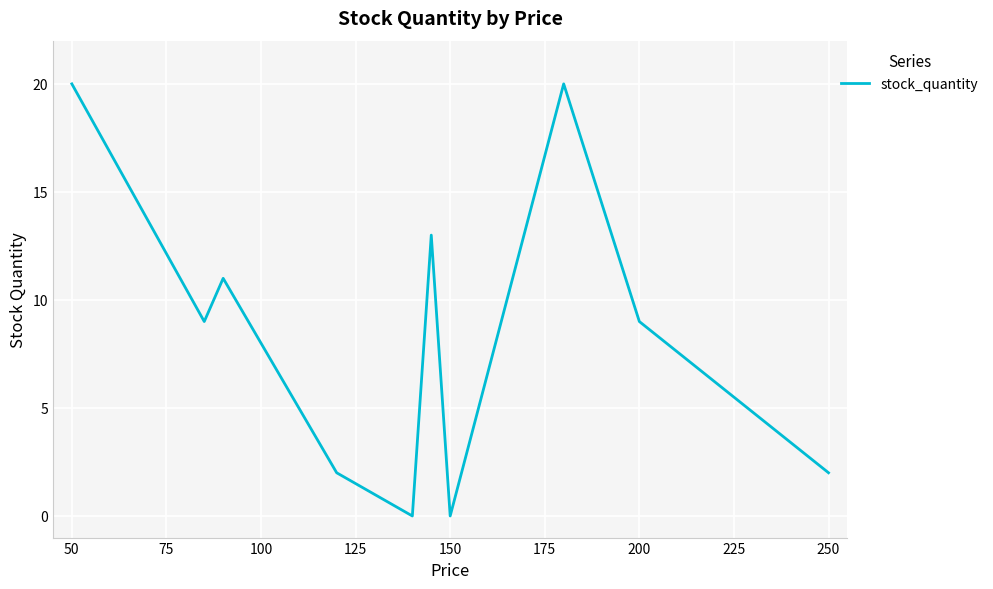

Does the chart have visible grid lines?

Yes